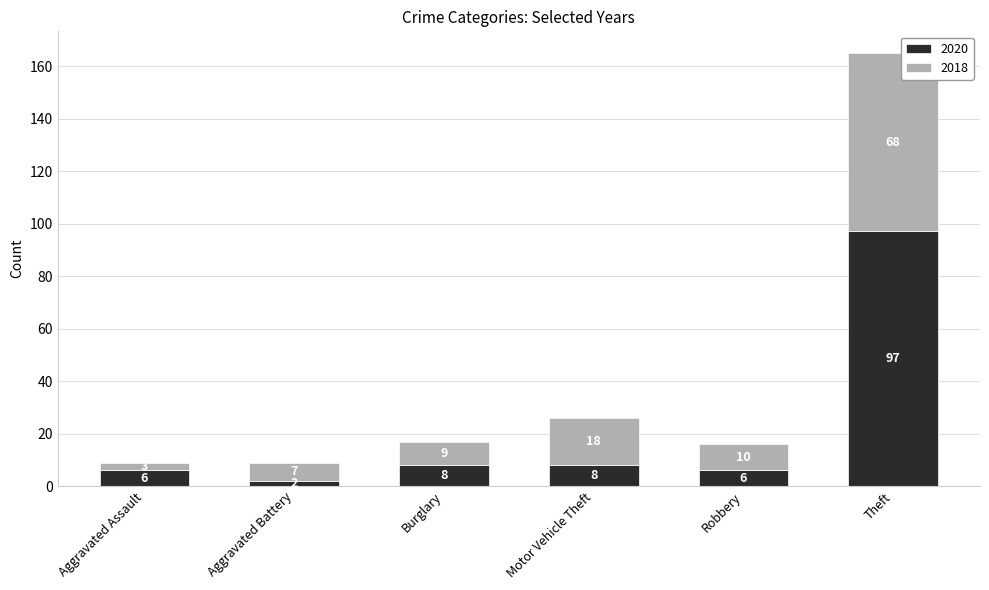

What is the total value across all series at Burglary?

17